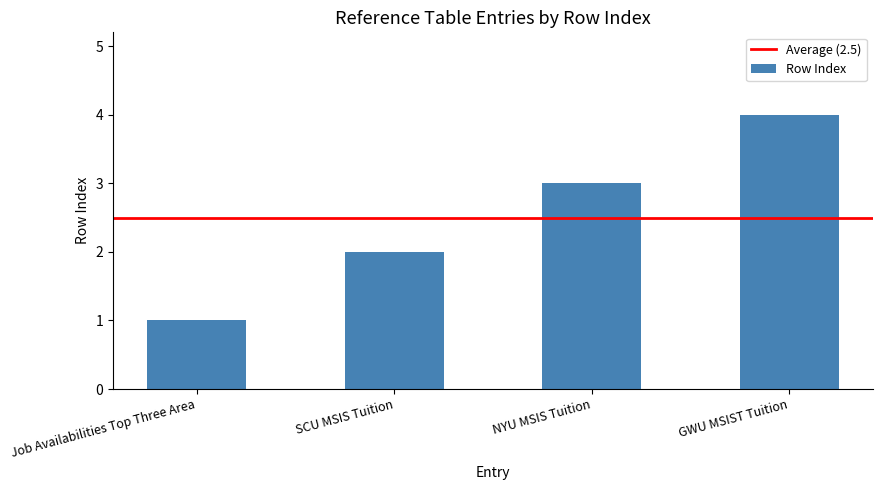

What value does the data have at NYU MSIS Tuition?

3